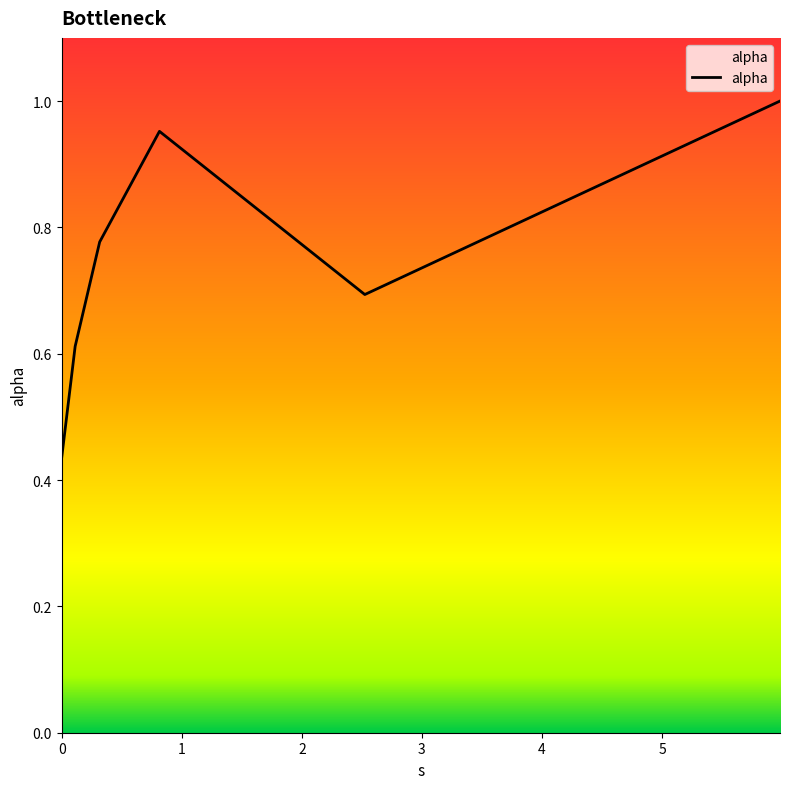

How many interior local peaks (higher than both neighbors) does the data have?

1